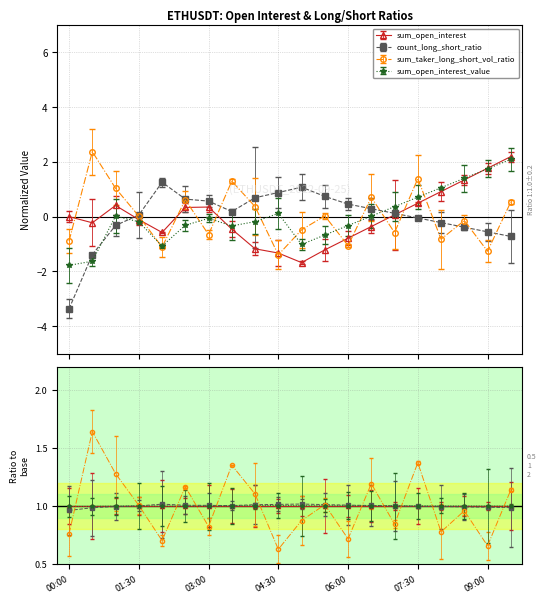

What is the label of the 20th point from the left?

09:30